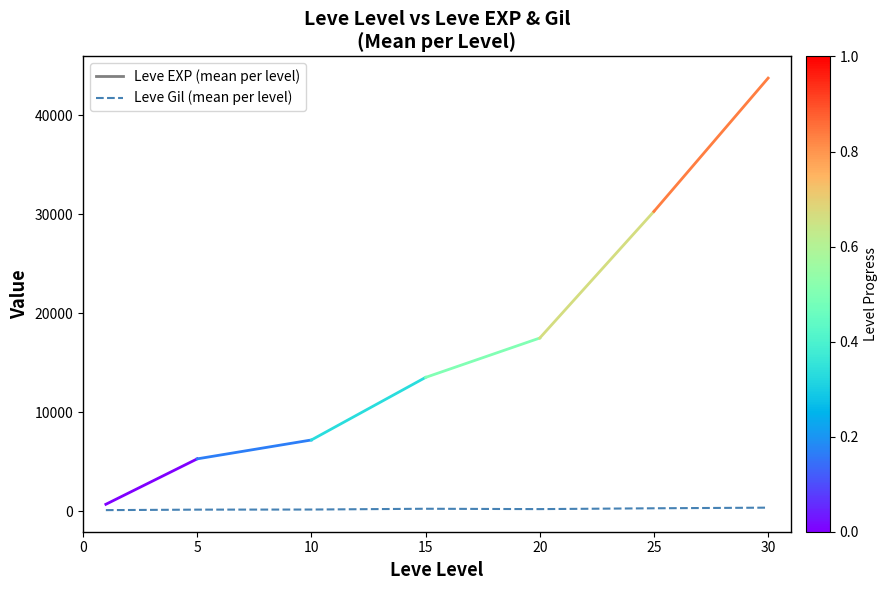

How many lines are shown in the chart?

1